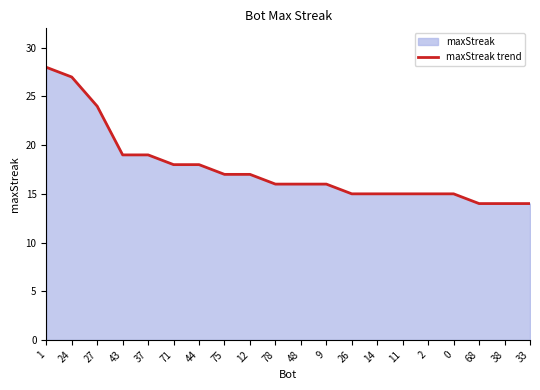

What is the value of the 6th point from the left?

18